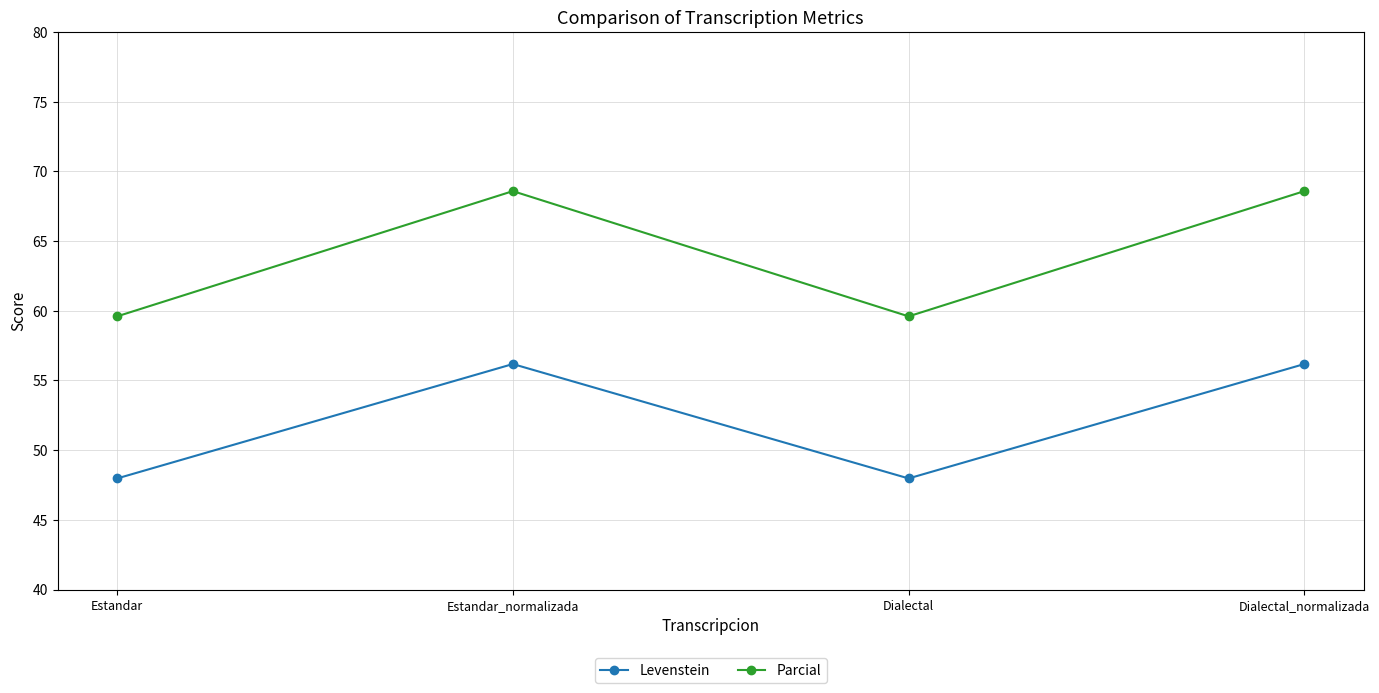

In Parcial, how many points are higher than both neighbors (excluding endpoints)?

1